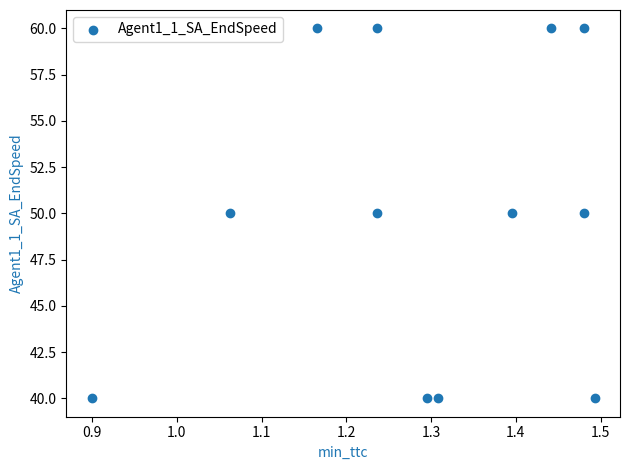

What is the range of Y values (max minus min)?

20